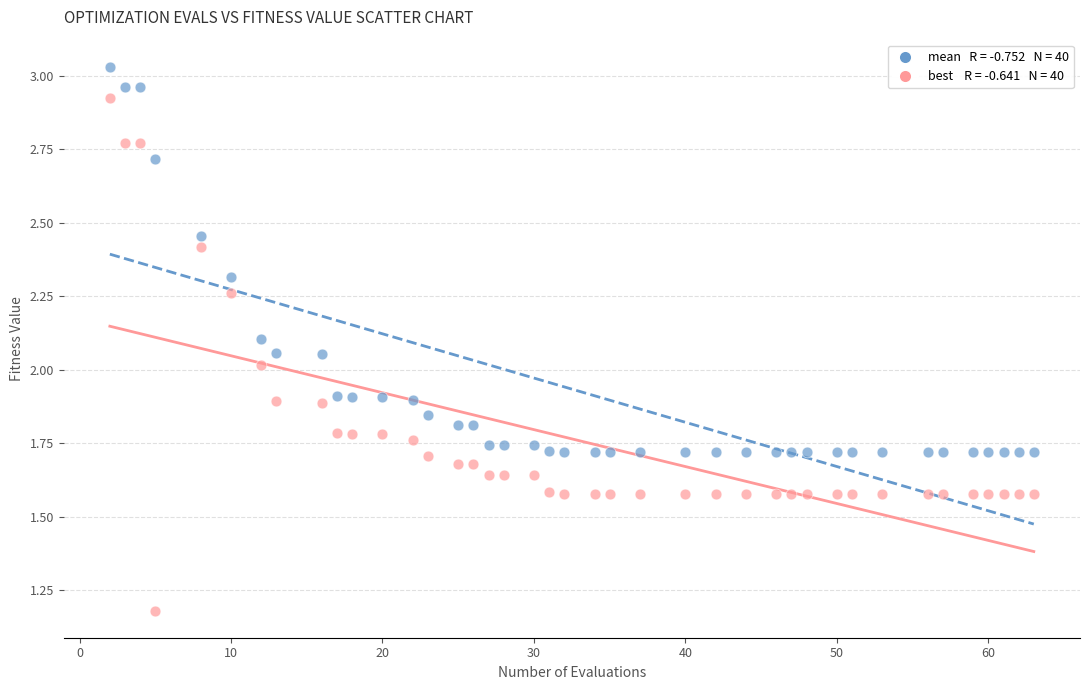

Across all data points, what is the range of X values (max minus min)?

61.0